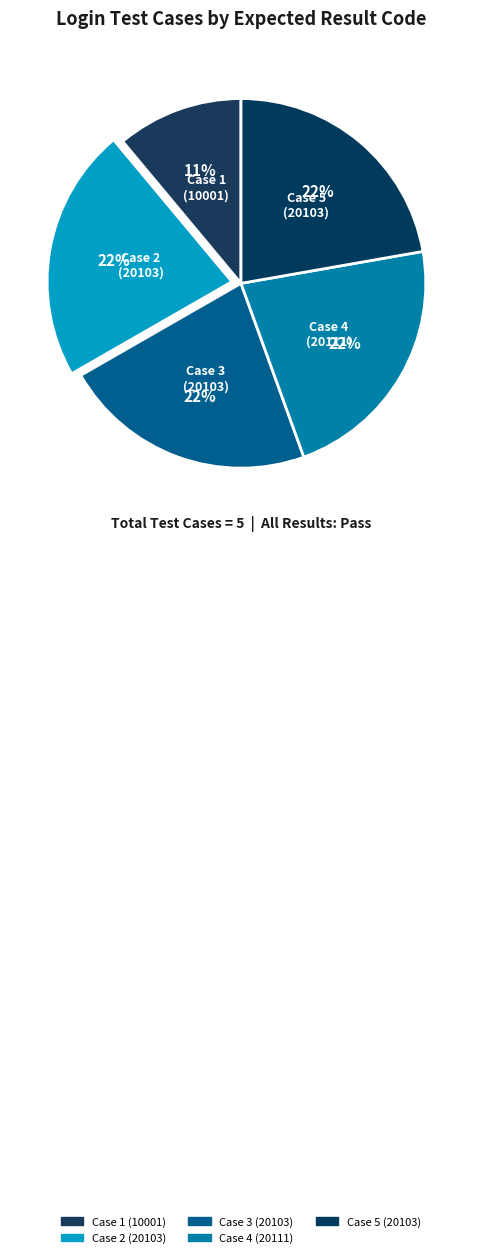

Which category has the biggest portion of the pie?

Case 4
(20111)